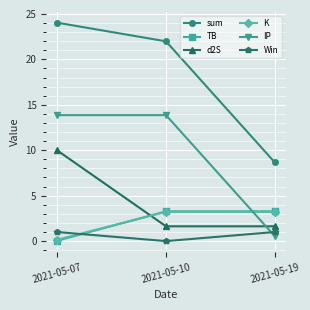

What is the value of the Win point at the 3rd from the left?

1.0